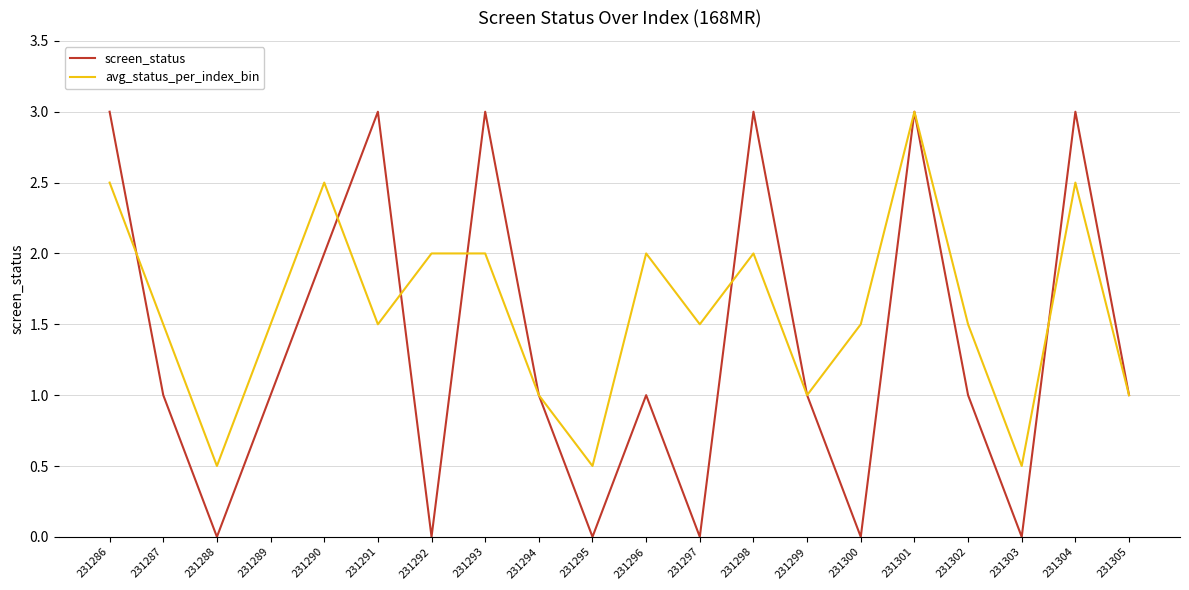

Where is the first local minimum for screen_status?

231288